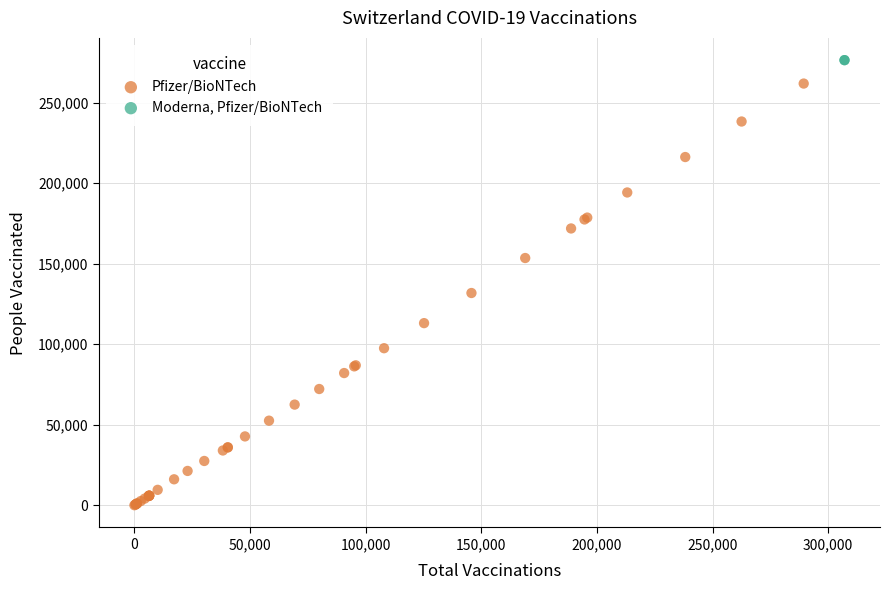

What are all the series names shown in the legend?

Pfizer/BioNTech, Moderna, Pfizer/BioNTech